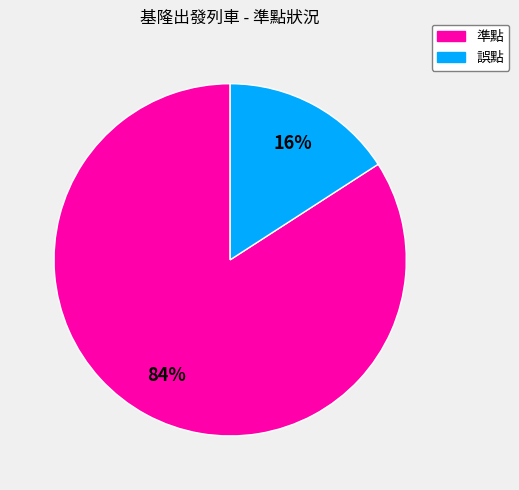

What is the ratio of the value at 誤點 to the value at 準點?

0.2